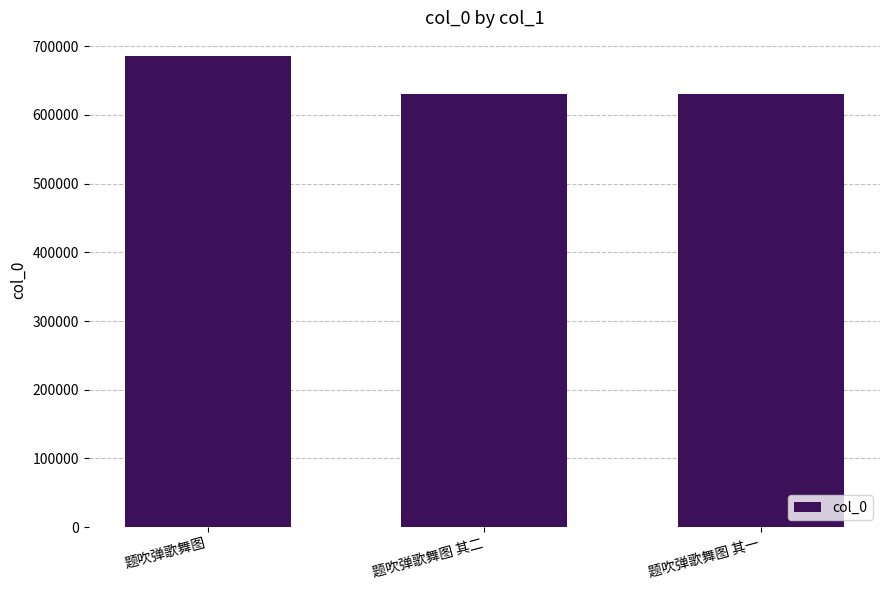

What is the change in value from 题吹弹歌舞图 其二 to 题吹弹歌舞图 其一?

-1